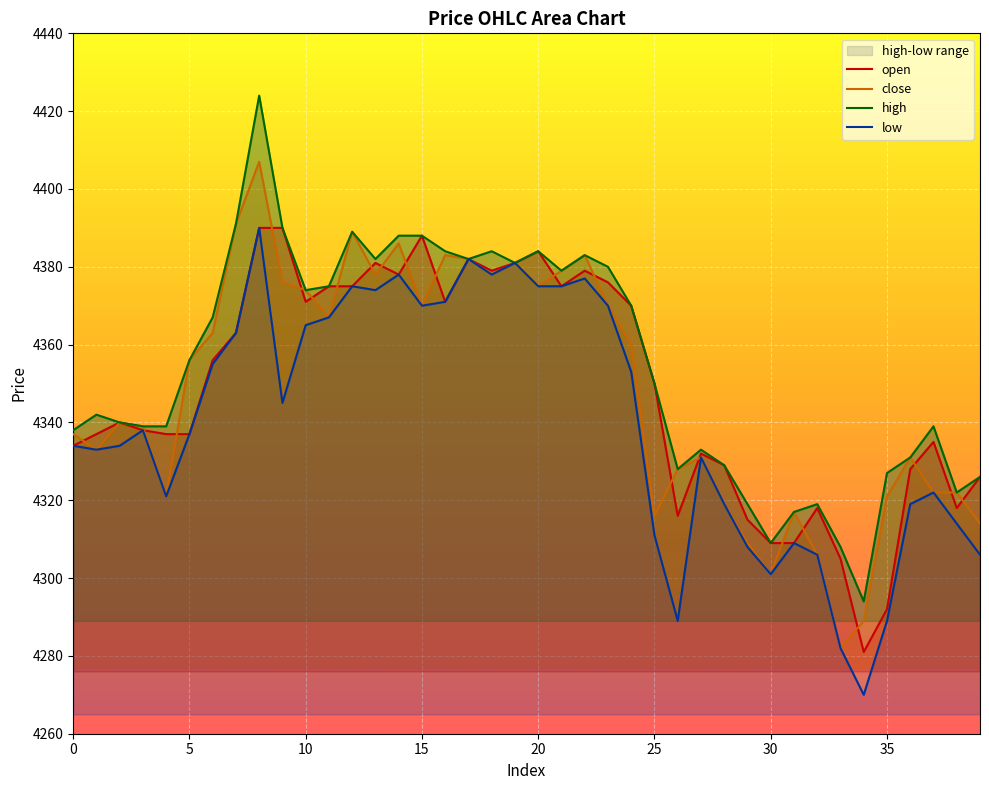

What is the highest value of the close series?

4407